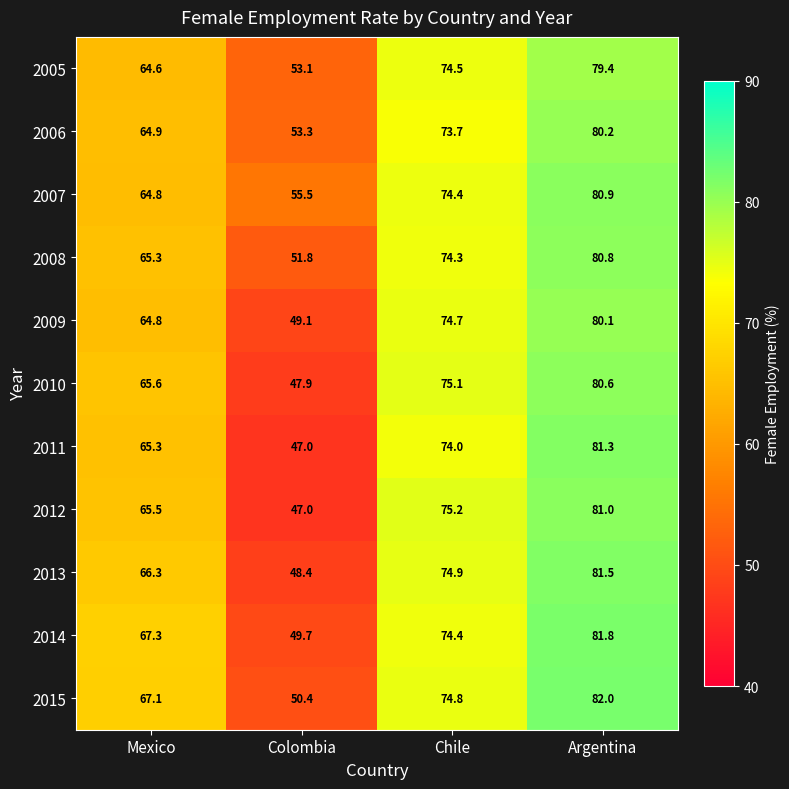

At which label does 2012 first exceed 75?

Chile